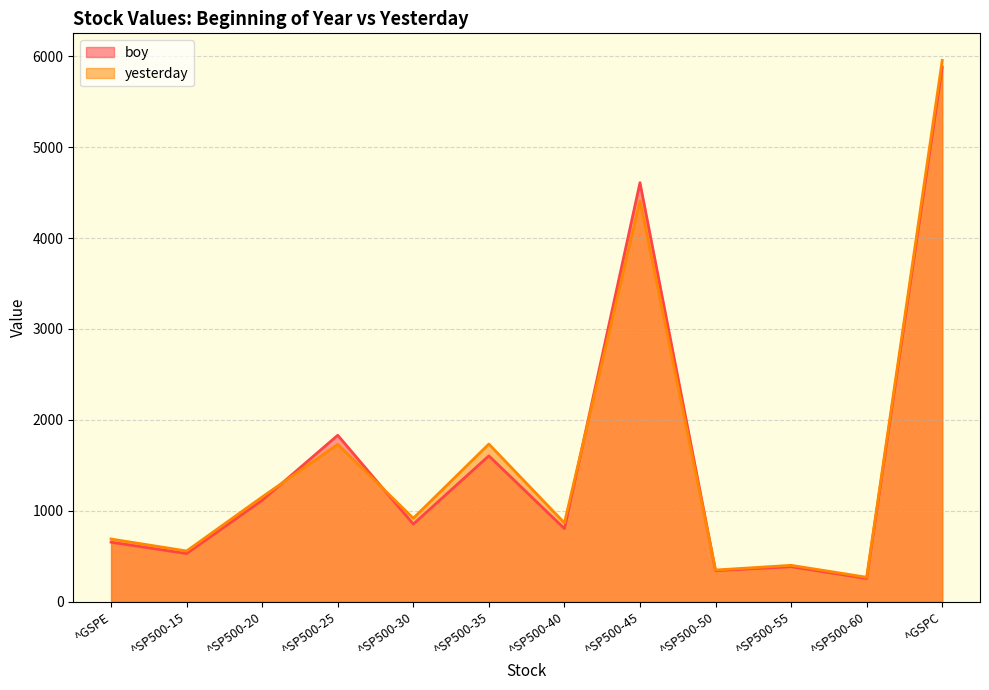

What is the minimum value shown in the chart?

255.9